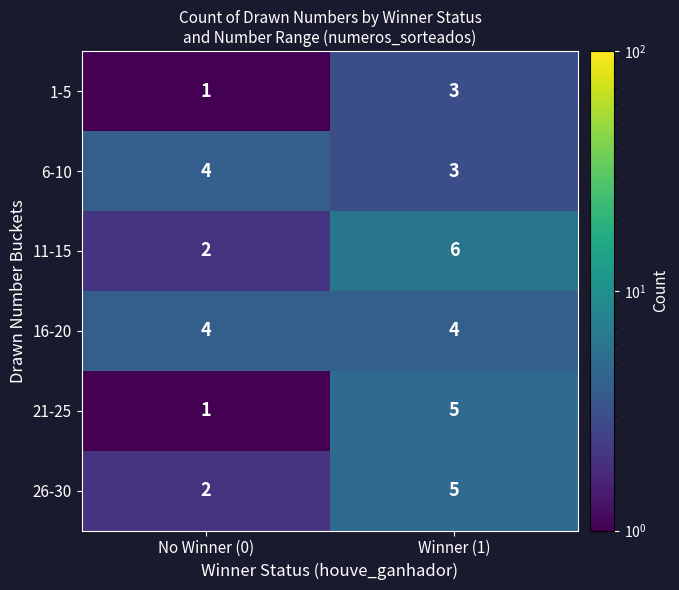

Reading left to right, what are all the values shown in this chart?

1-5: 1	3
6-10: 4	3
11-15: 2	6
16-20: 4	4
21-25: 1	5
26-30: 2	5